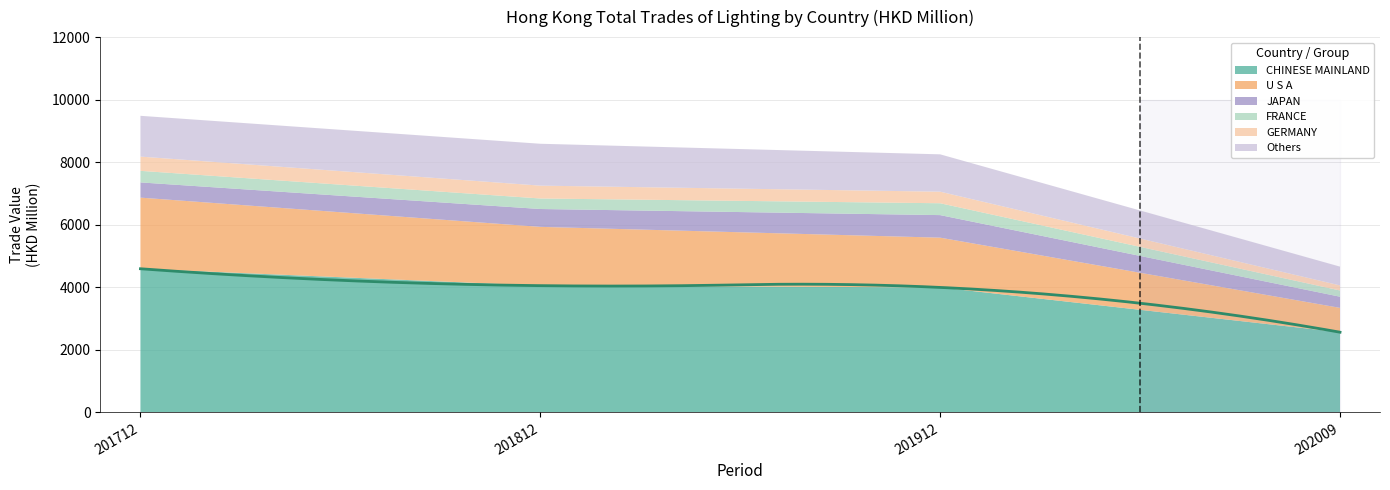

At which label is 201912 closest to 2044?

U S A